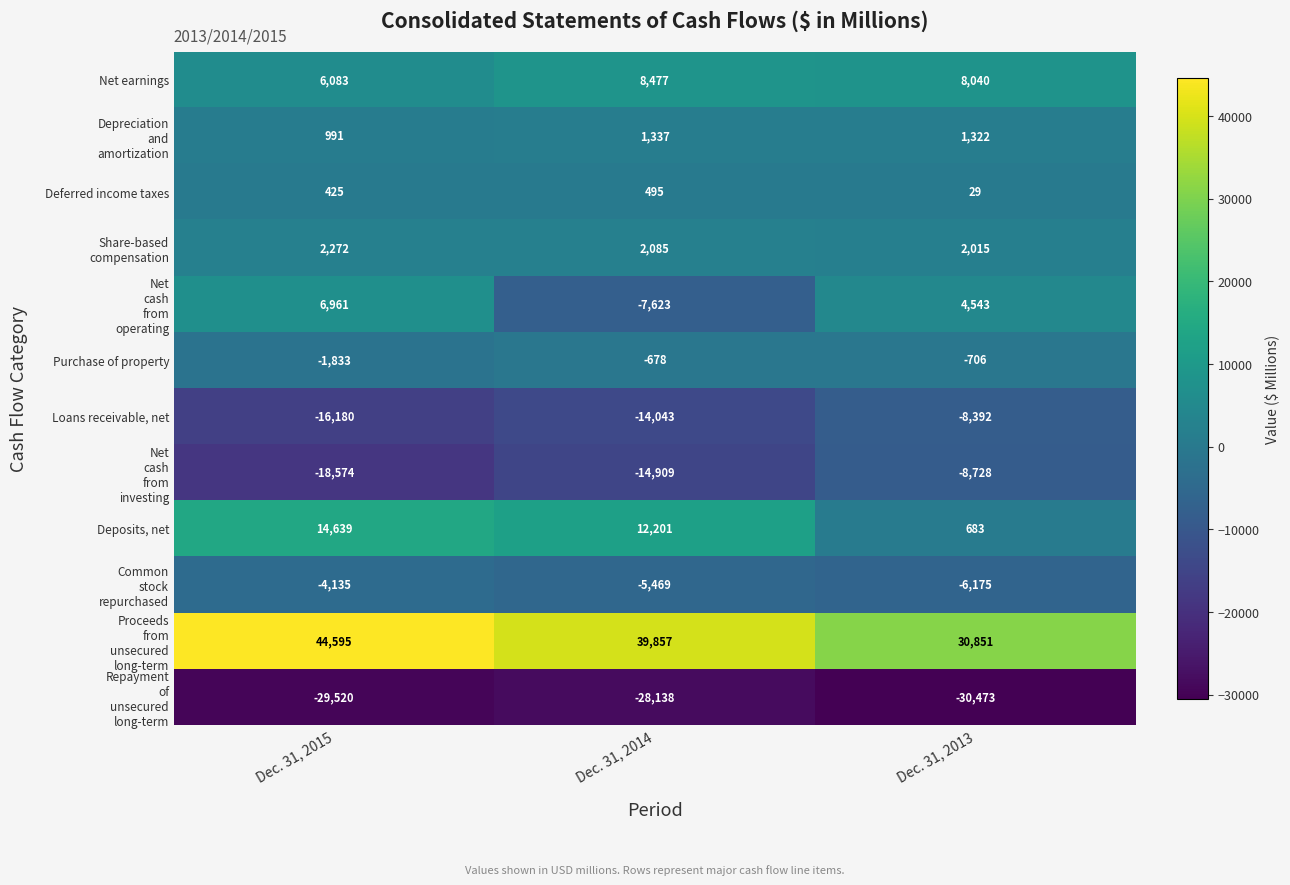

What is the total value across all series at Dec. 31, 2014?

-6408